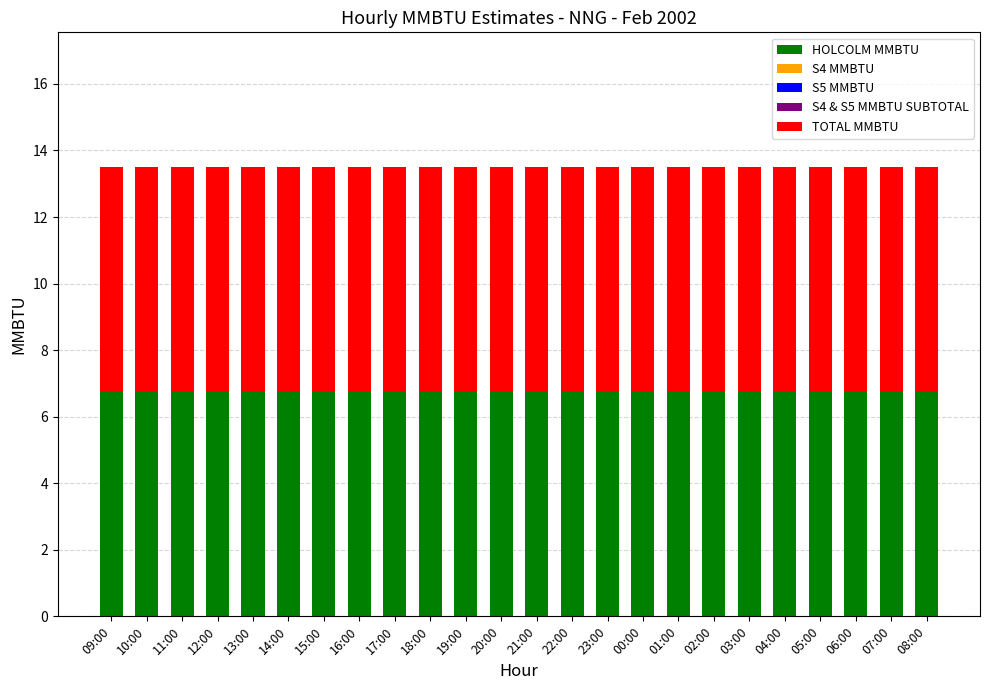

Where is S4 & S5 MMBTU SUBTOTAL nearest to the value 0?

09:00